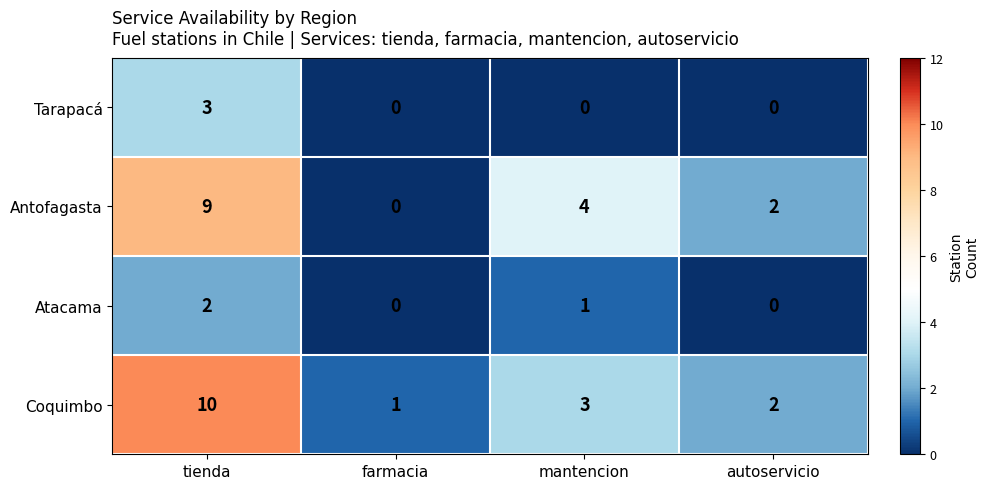

What is the average value of the Antofagasta series?

4